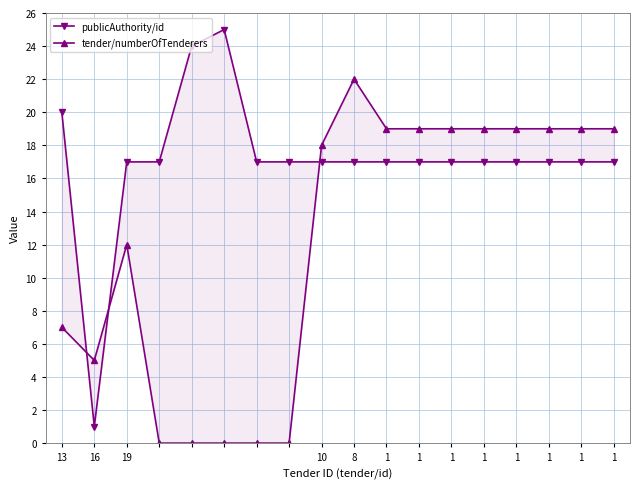

What is the total value across all series at 13?

27